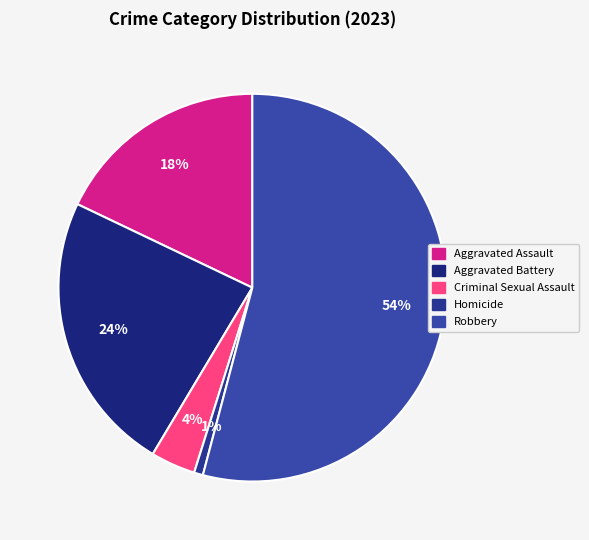

What percentage is the Criminal Sexual Assault slice, to the nearest percent?

4%